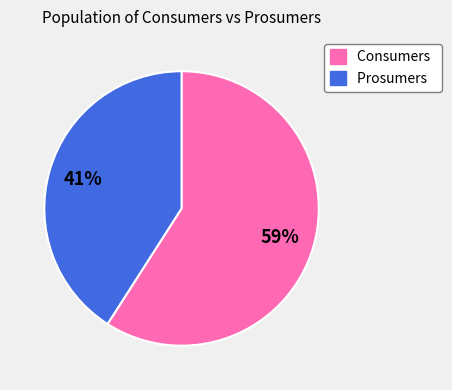

What percentage is the Consumers slice, to the nearest percent?

59%